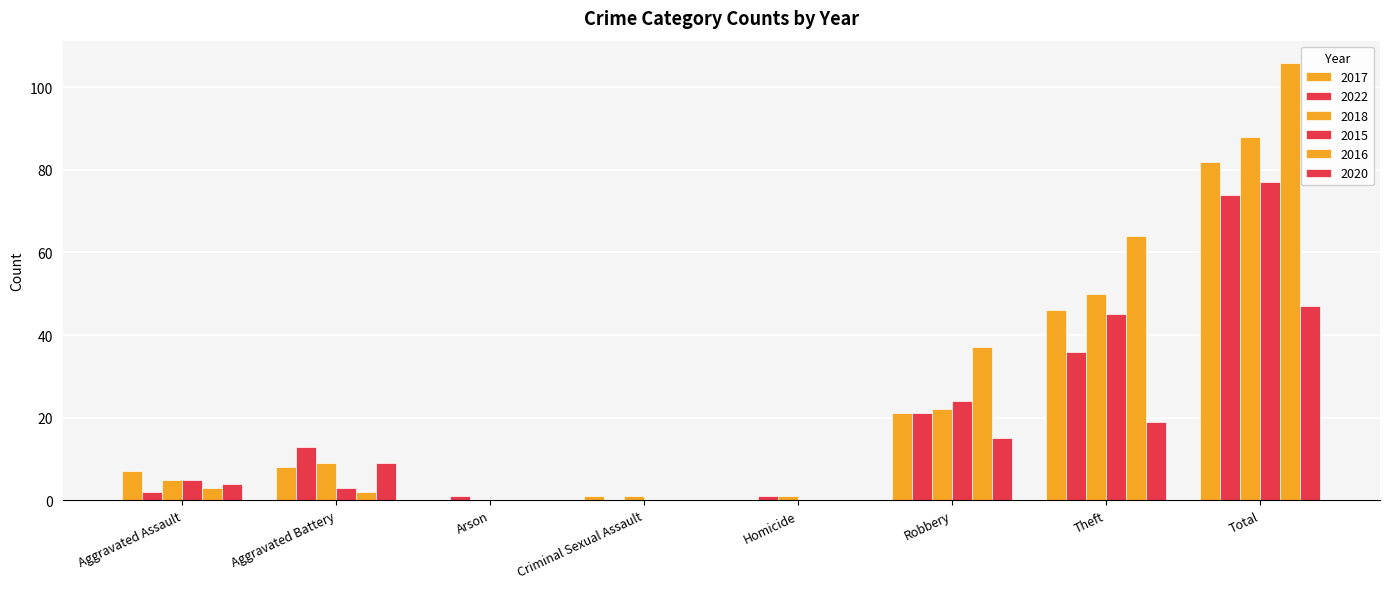

How many data points does each series have?

8